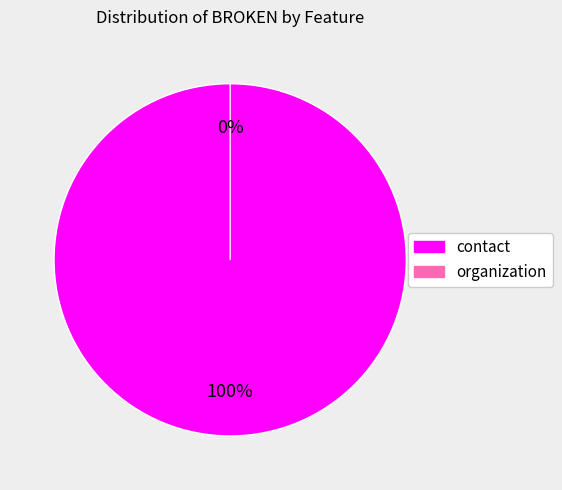

What is the smallest slice in the pie chart?

organization